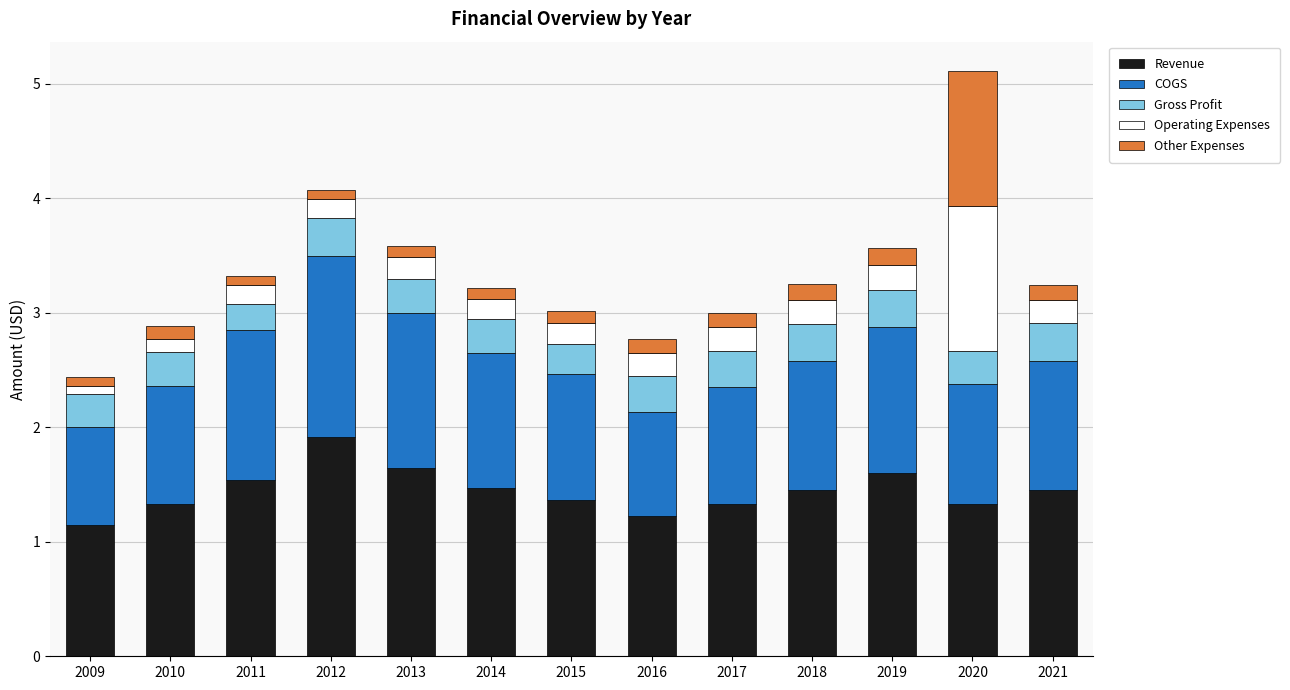

What is the total value across all series at 2017?

3.0